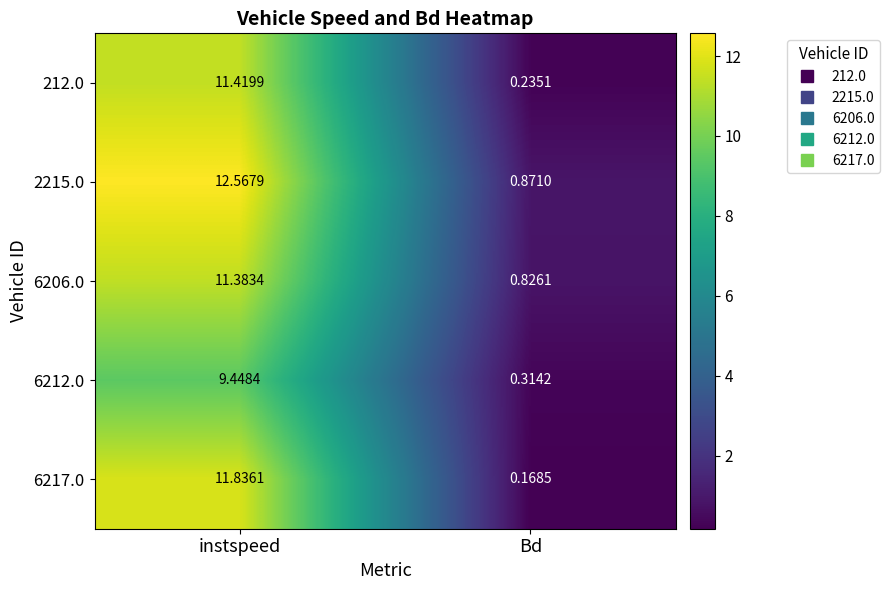

What is the total value across all series at Bd?

2.4